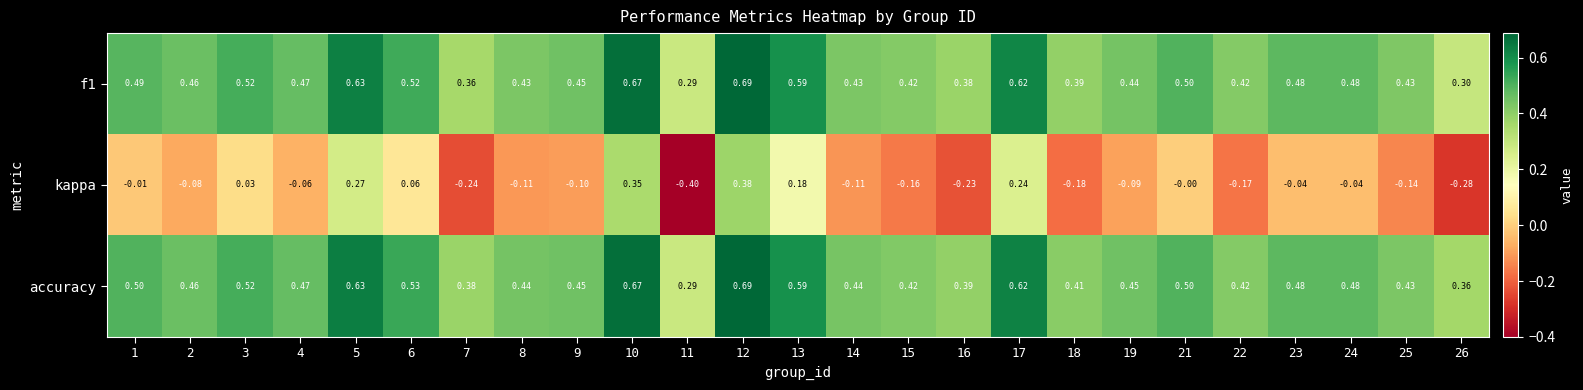

Between 4 and 18, which series saw the biggest shift?

kappa